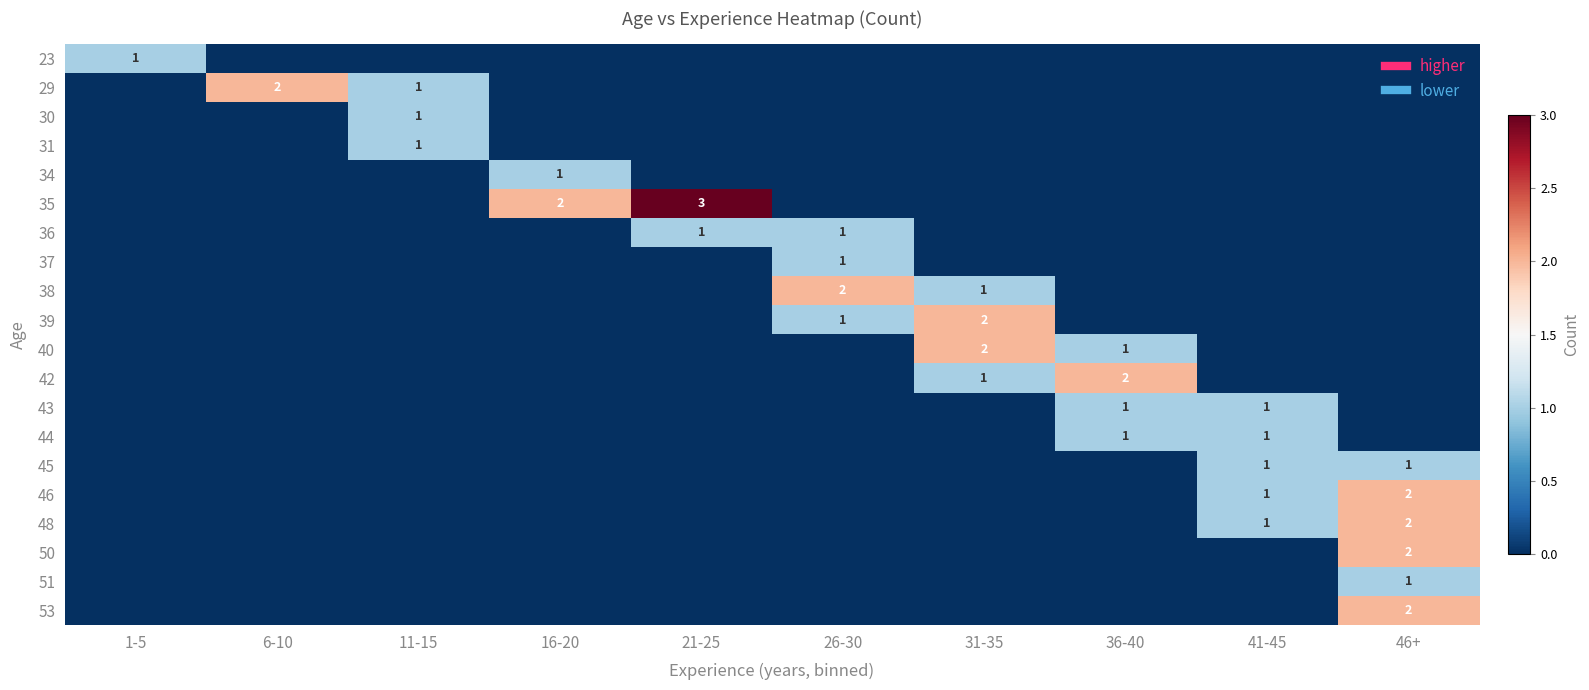

At which label is 53 closest to 1?

1-5